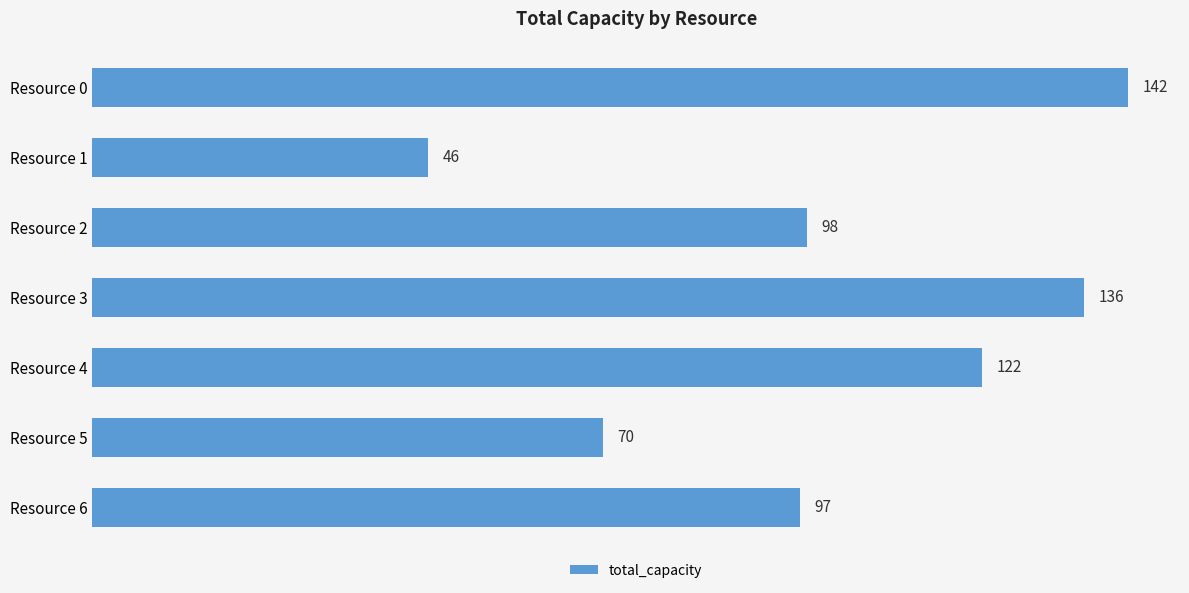

List the labels in order of value, smallest first.

Resource 1, Resource 5, Resource 6, Resource 2, Resource 4, Resource 3, Resource 0